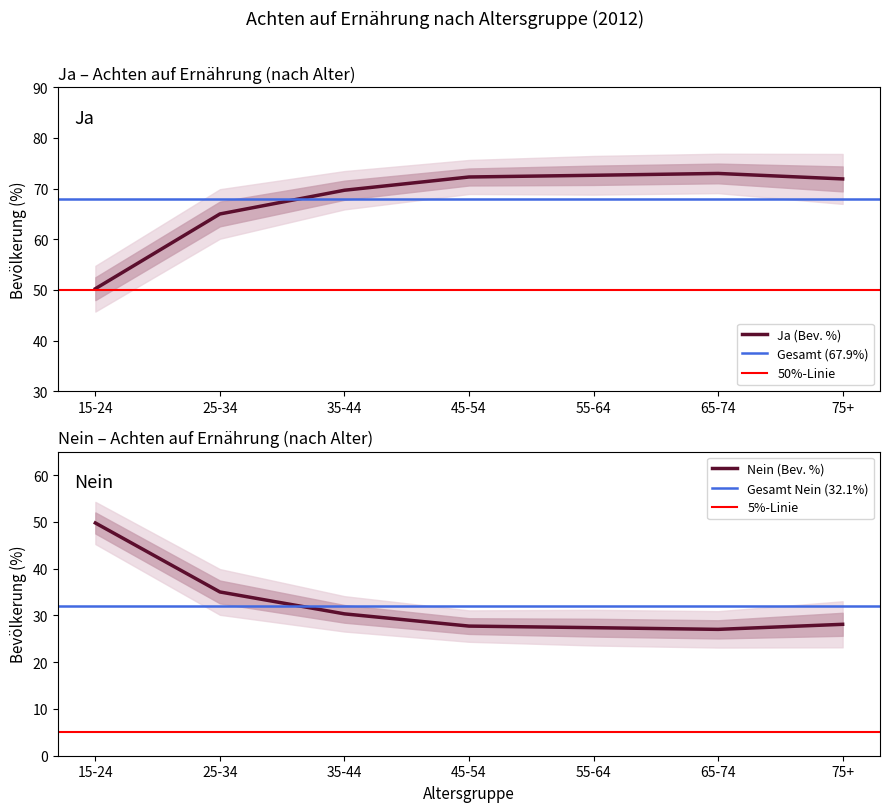

What is the label of the 3rd point from the right?

55-64